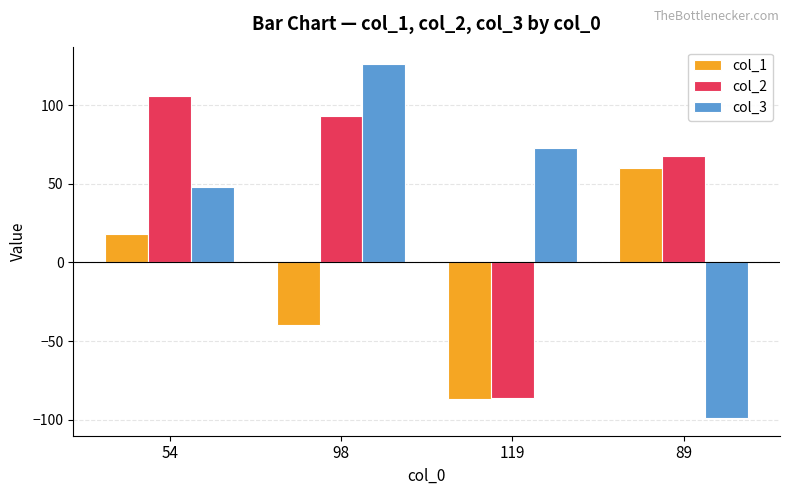

What is the label of the 3rd bar from the left?

119